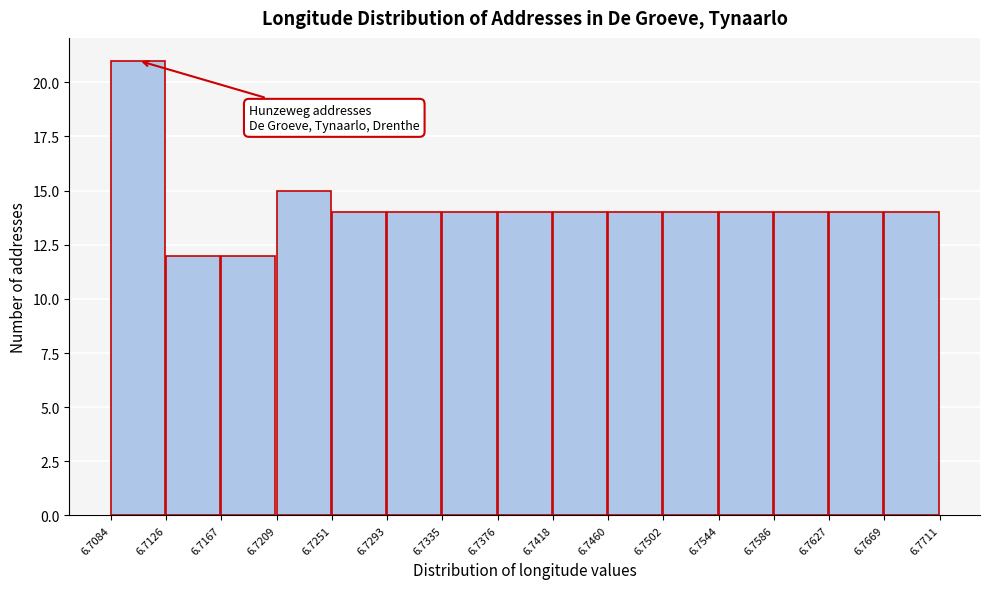

What is the height of the bar covering 6.7544 to 6.7586 on the x-axis? The values are not printed on the chart, so give them approximately, as read against the axis.

14